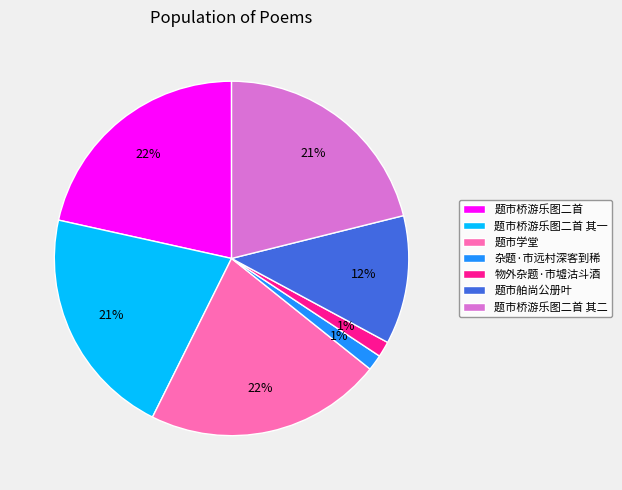

To the nearest percent, what is the average slice percentage?

14%